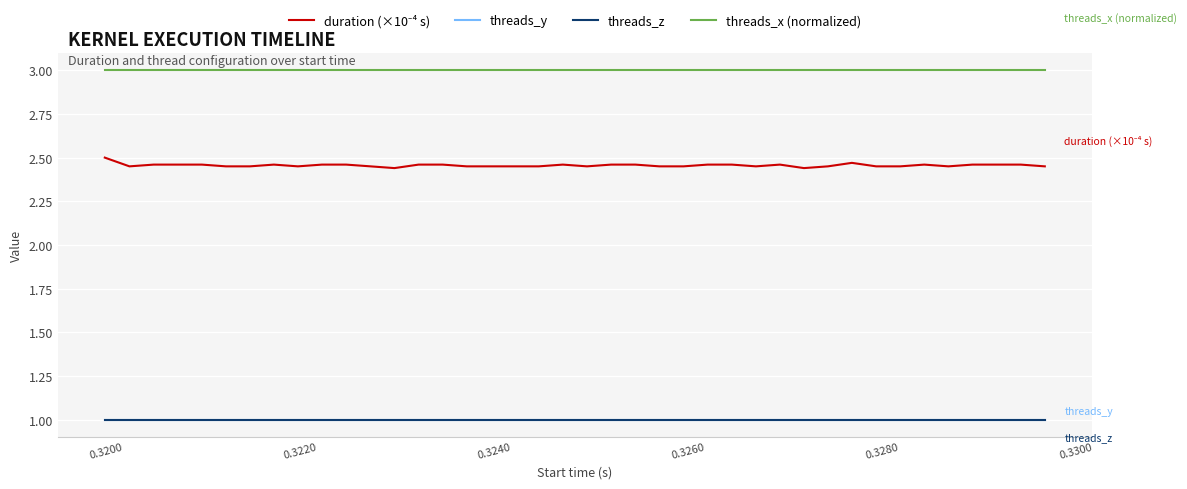

Does the chart have visible grid lines?

Yes